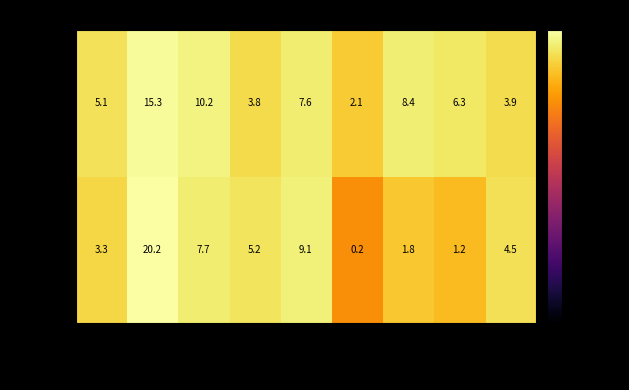

Which series has the largest total across all categories?

sex_m